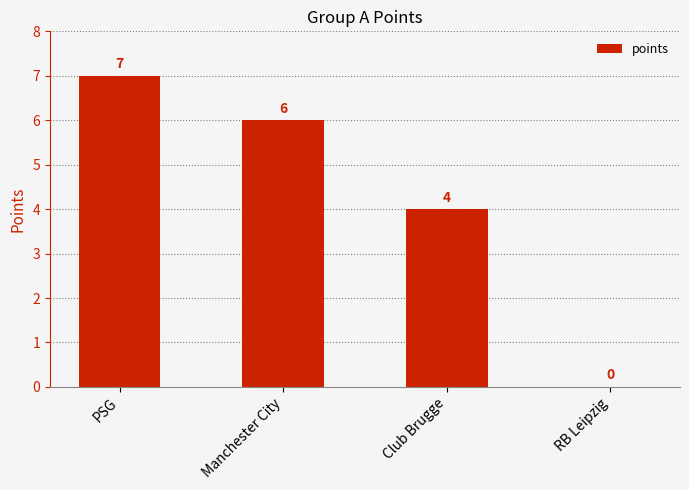

True or false: the data shows 10 at Manchester City.

False